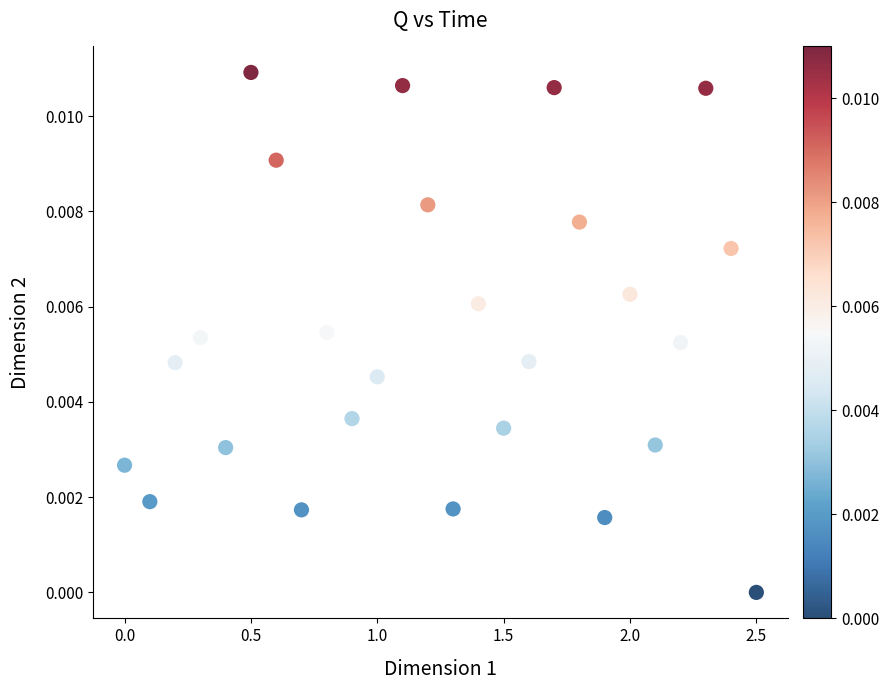

What is the range of X values (max minus min)?

2.5